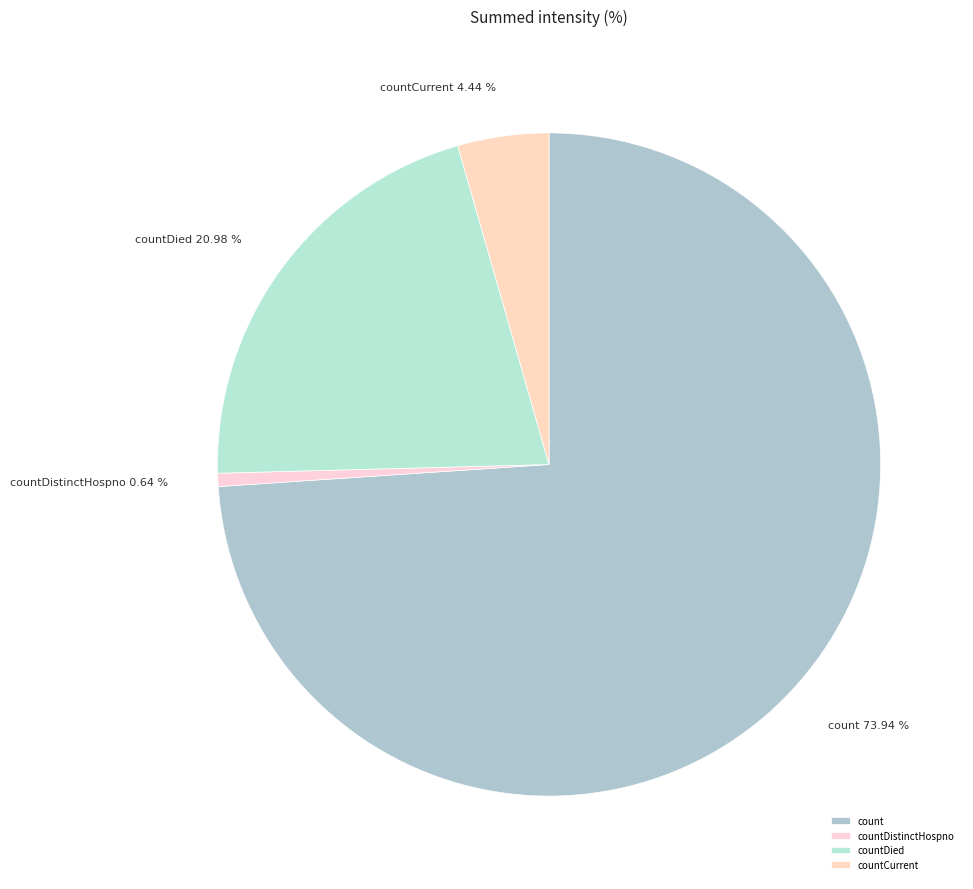

Combined, what portion of the pie is count and countDistinctHospno?

74.6%